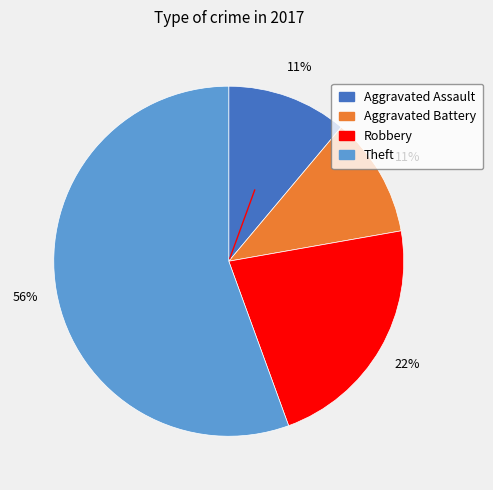

Which category has the biggest portion of the pie?

Theft